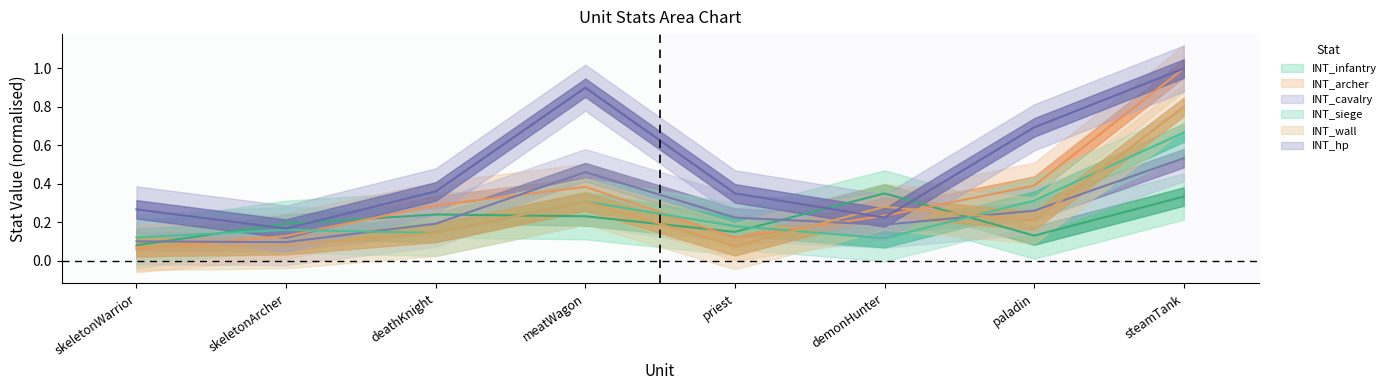

What is the label of the 8th point from the left?

steamTank